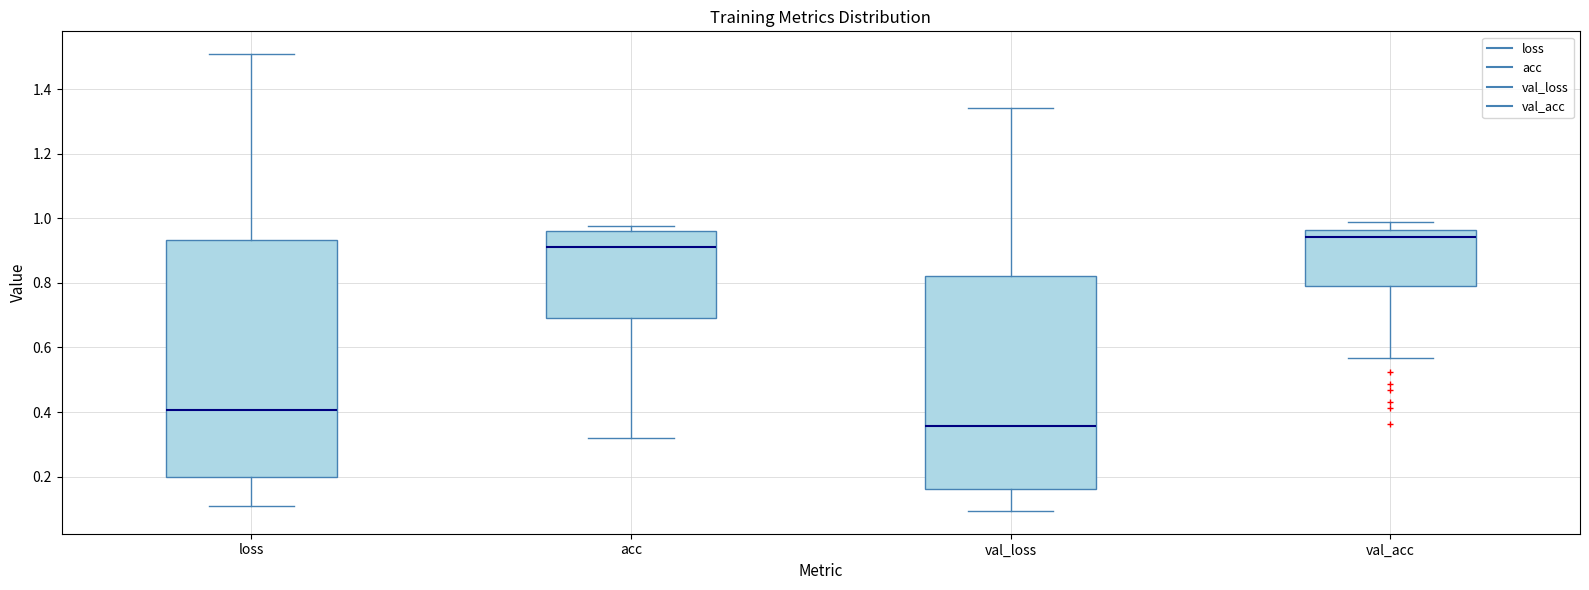

Reading left to right, transcribe this box plot: for each box, give where its median line is, the range the box spans, and where its two whiskers end, as read against the y-axis. The values are not printed on the chart, so give them approximately, as read against the axis.

loss: median 0.40, box 0.20 to 0.94, whiskers 0.10 to 1.50
acc: median 0.92, box 0.68 to 0.96, whiskers 0.32 to 0.98
val_loss: median 0.36, box 0.16 to 0.82, whiskers 0.10 to 1.34
val_acc: median 0.94, box 0.78 to 0.96, whiskers 0.56 to 0.98